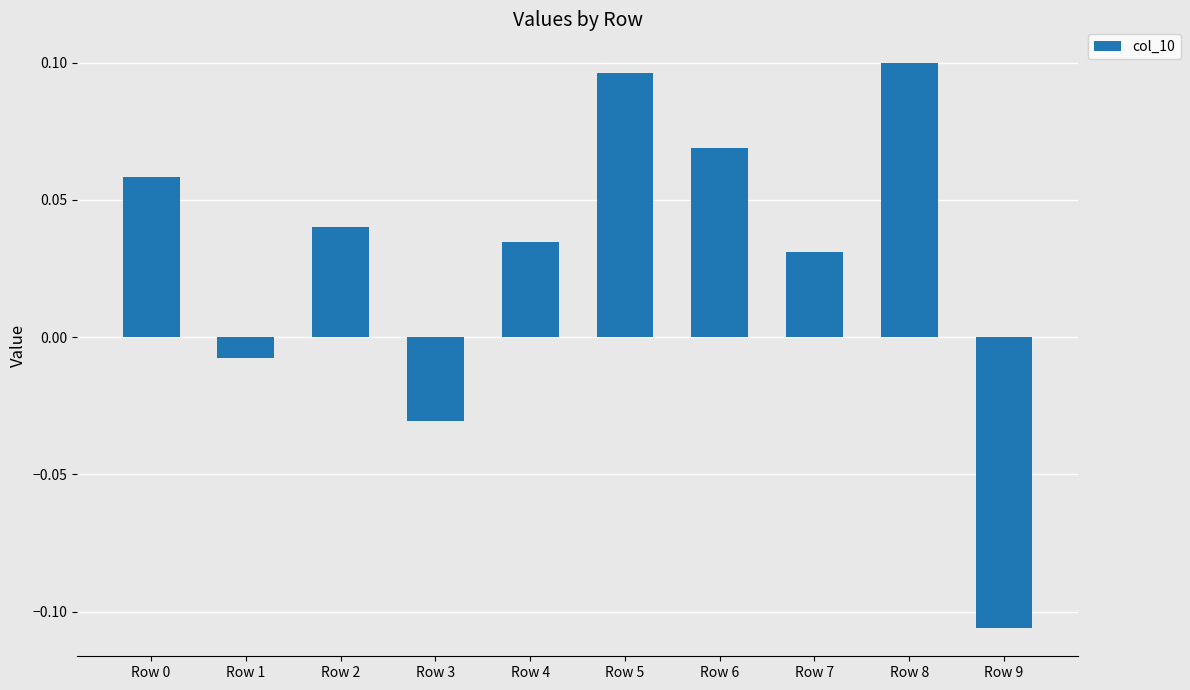

Which label corresponds to the smallest value in the chart?

Row 1